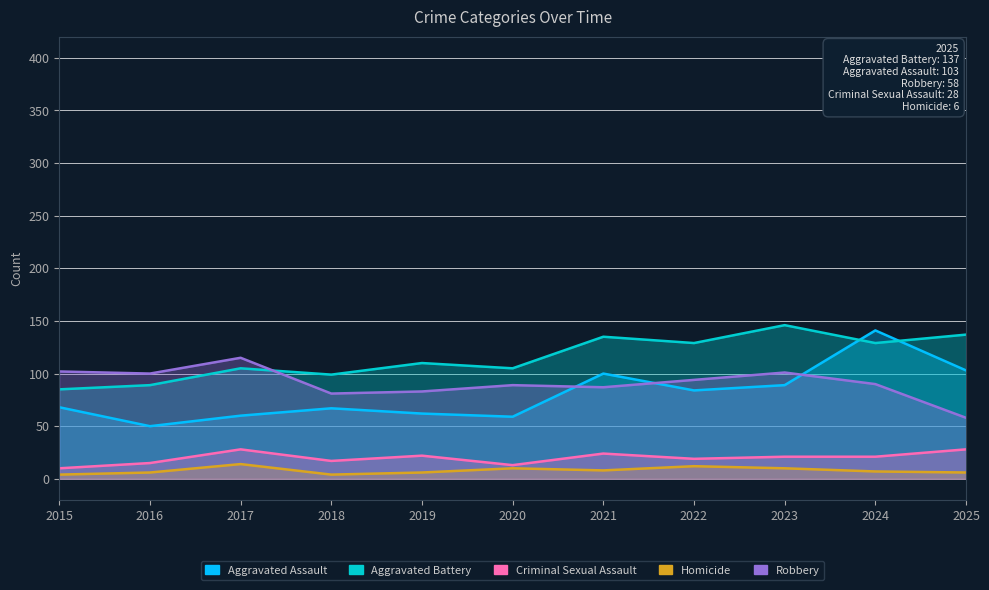

What is the average value of the Aggravated Battery series?

115